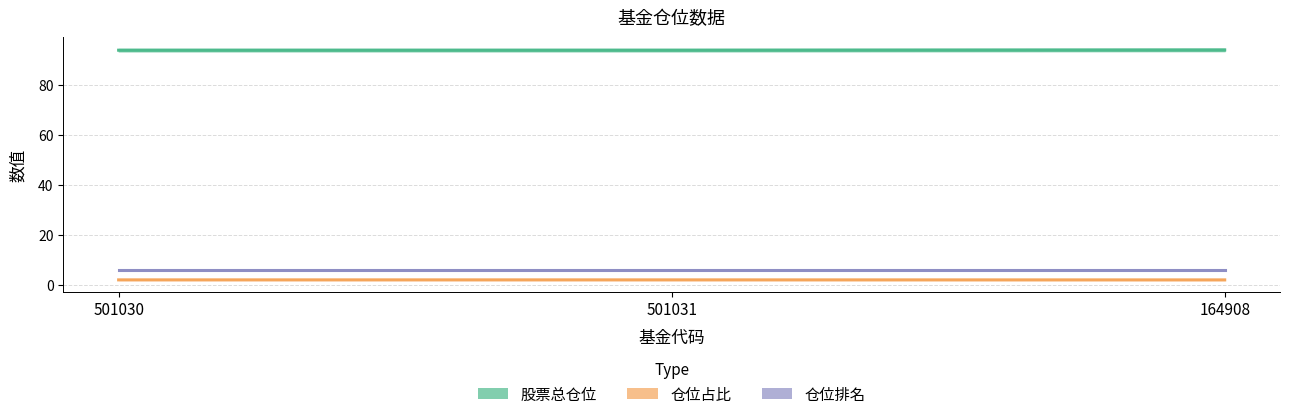

What is the spread (max minus min) of values at 501030?

91.7